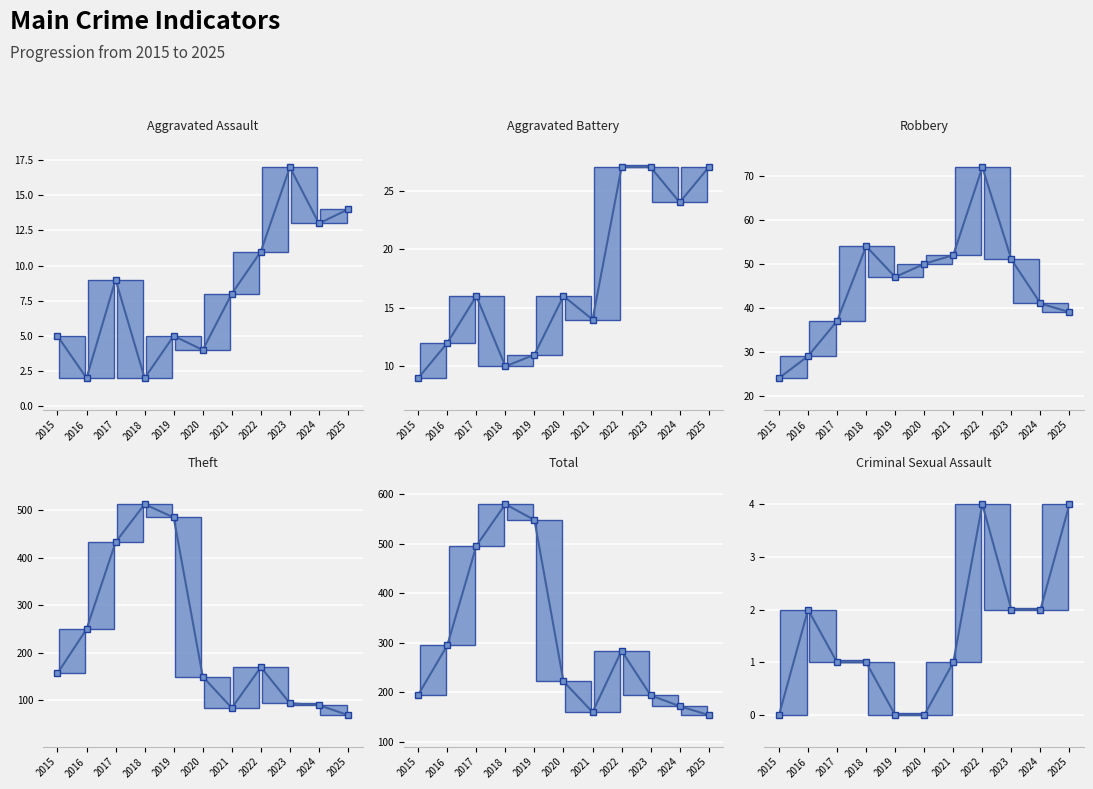

What is the sum of the Aggravated Assault values at 2017 and 2024?

22